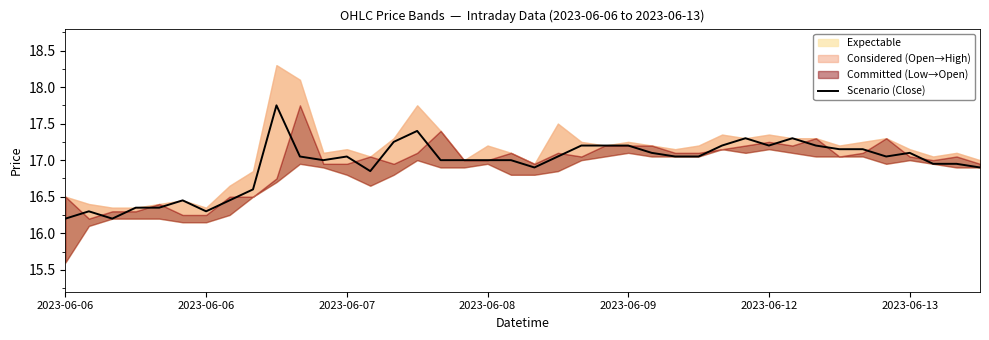

Where does the data first go above 17?

9